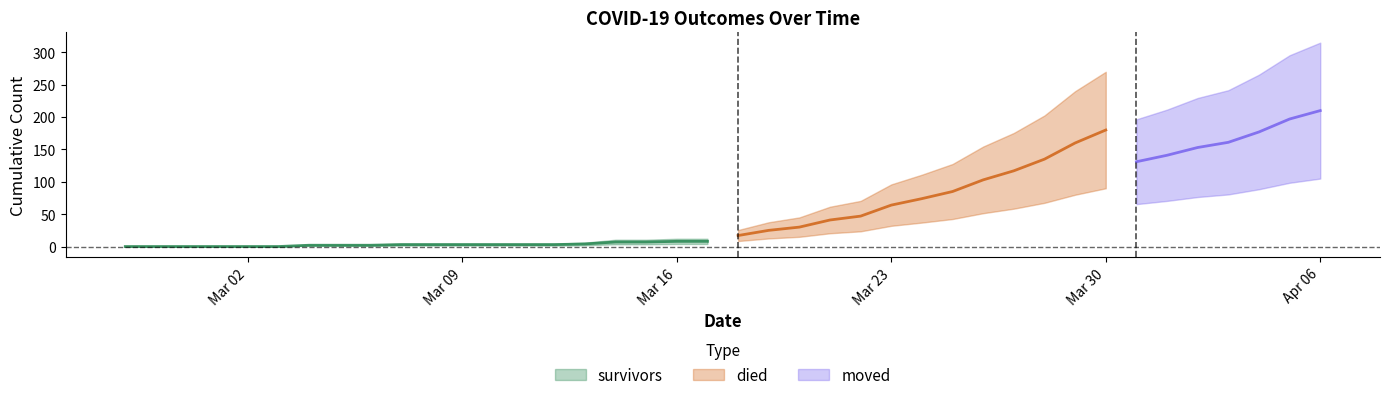

How many lines are shown in the chart?

3